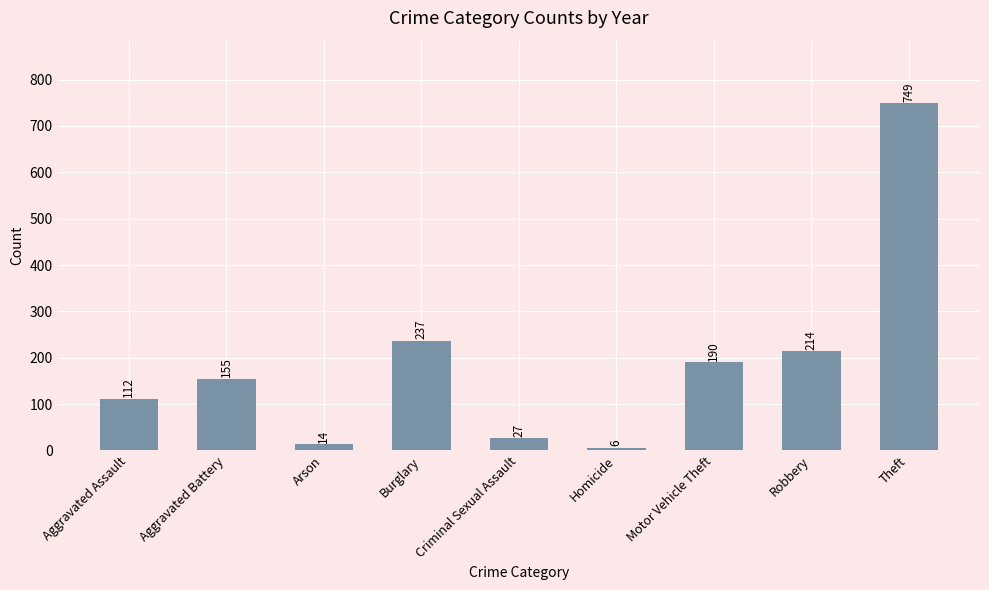

What is the maximum value shown in the chart?

749